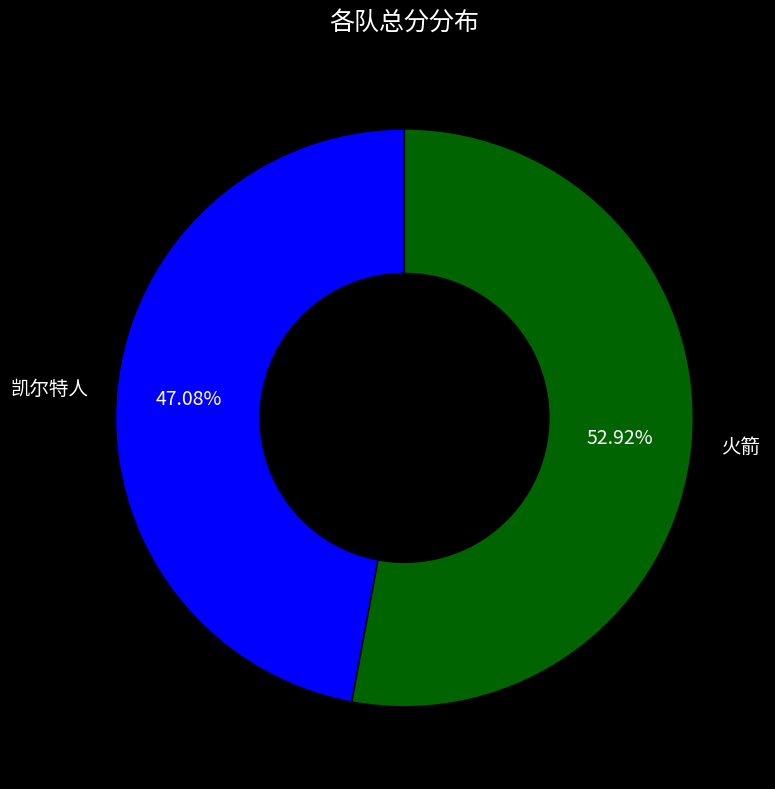

To the nearest percent, what percentage of the pie is 火箭?

53%